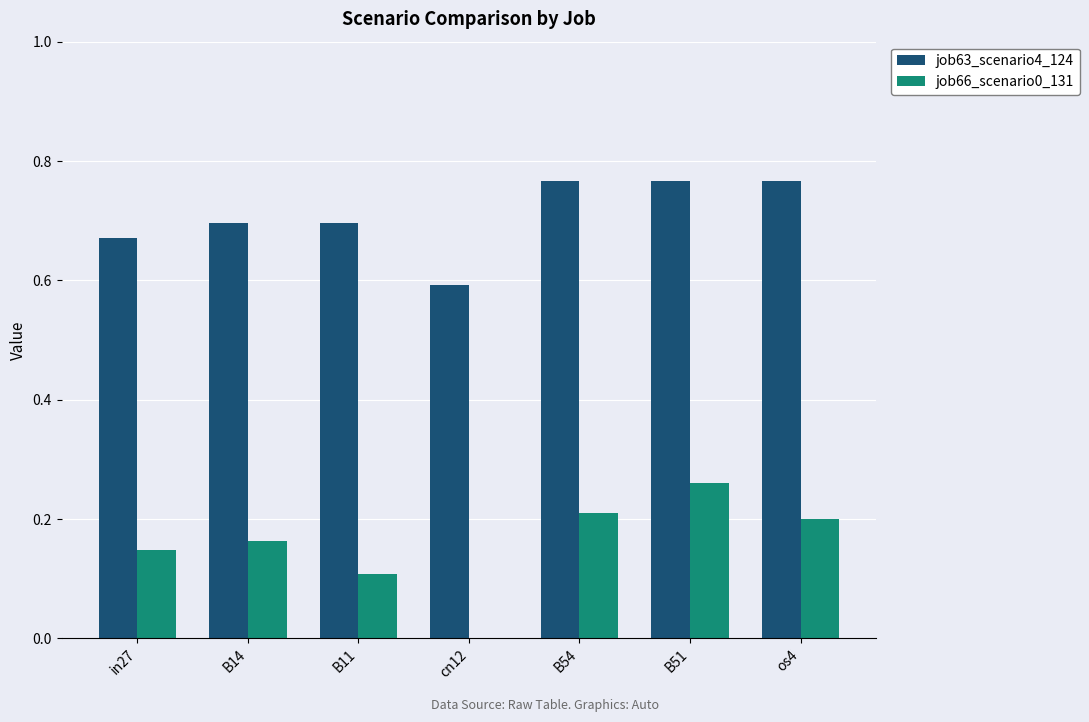

What is the sum of all job66_scenario0_131 values?

1.1